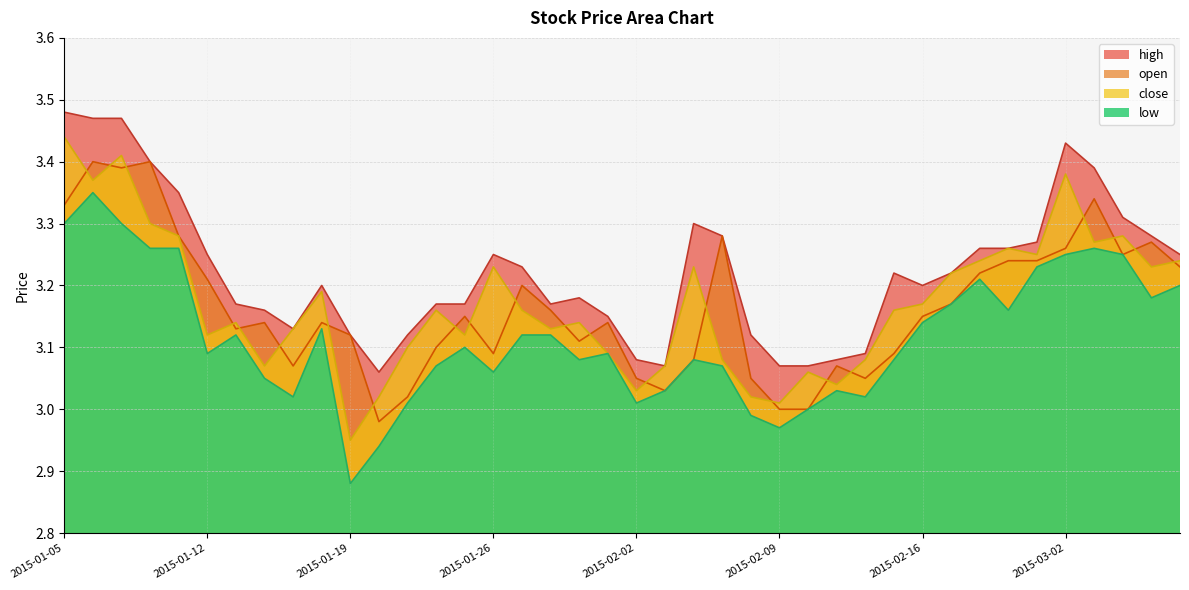

True or false: open has a value of 3.0 at 2015-02-06.

True